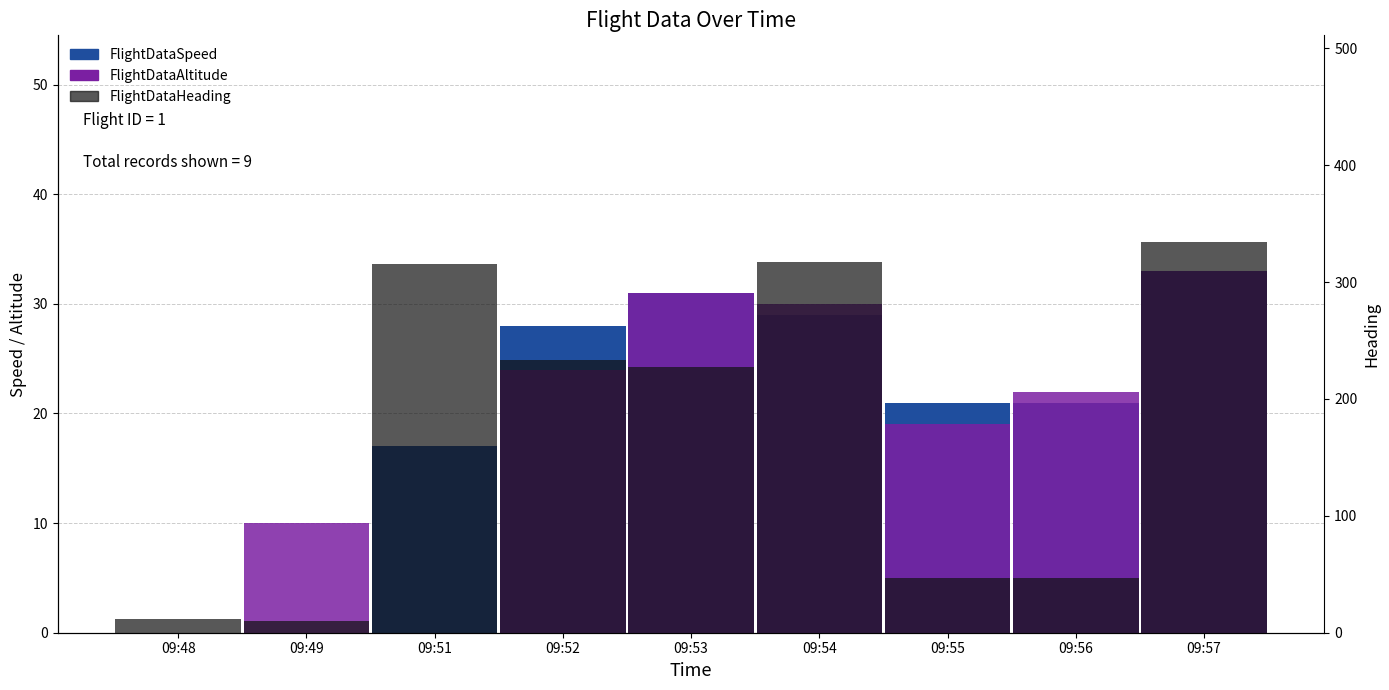

What are all the series names shown in the legend?

FlightDataSpeed, FlightDataAltitude, FlightDataHeading